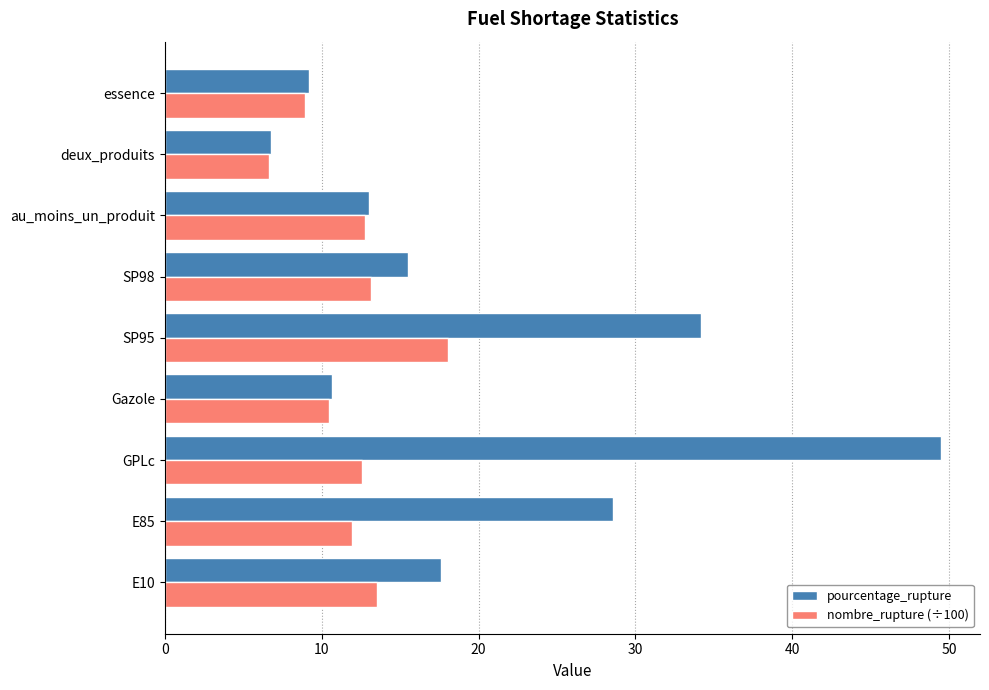

What is the difference between the maximum and minimum values in the pourcentage_rupture series?

42.7